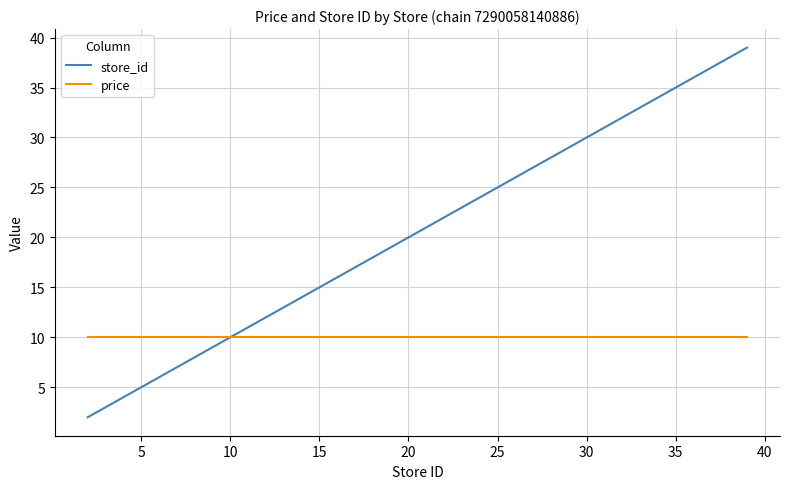

What is the difference between the maximum and minimum values in the store_id series?

37